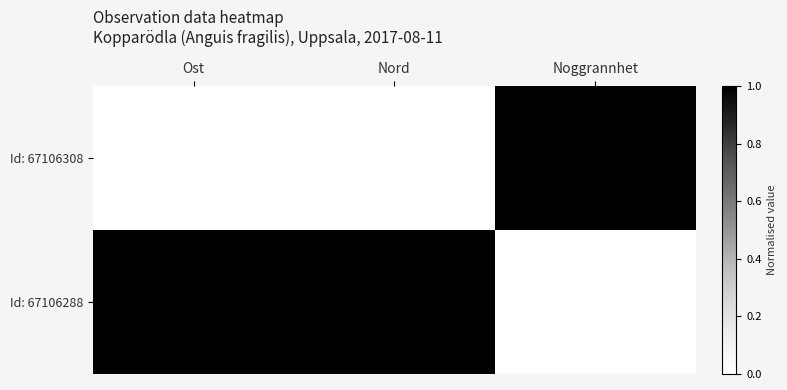

Reading left to right, transcribe all the data shown in this chart.

Id: 67106308: 663331	6669727	10
Id: 67106288: 663552	6669968	5